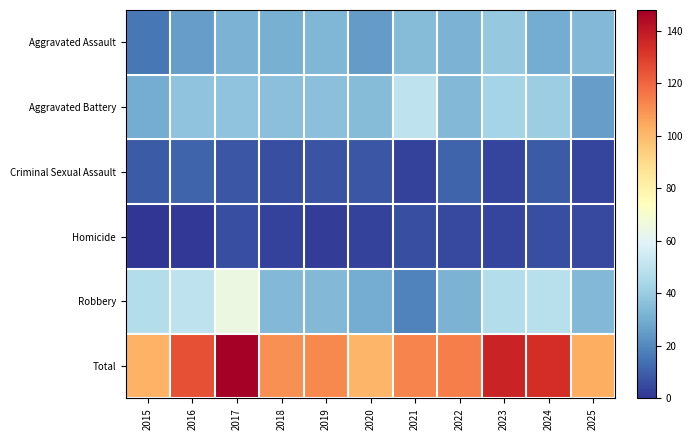

Which series has the widest spread of values?

Total